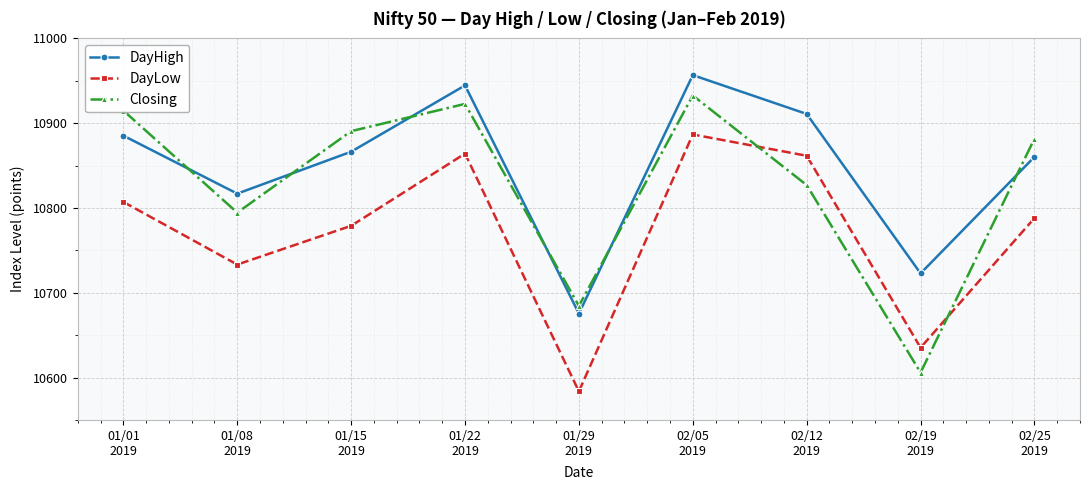

Which series has the largest total across all categories?

DayHigh